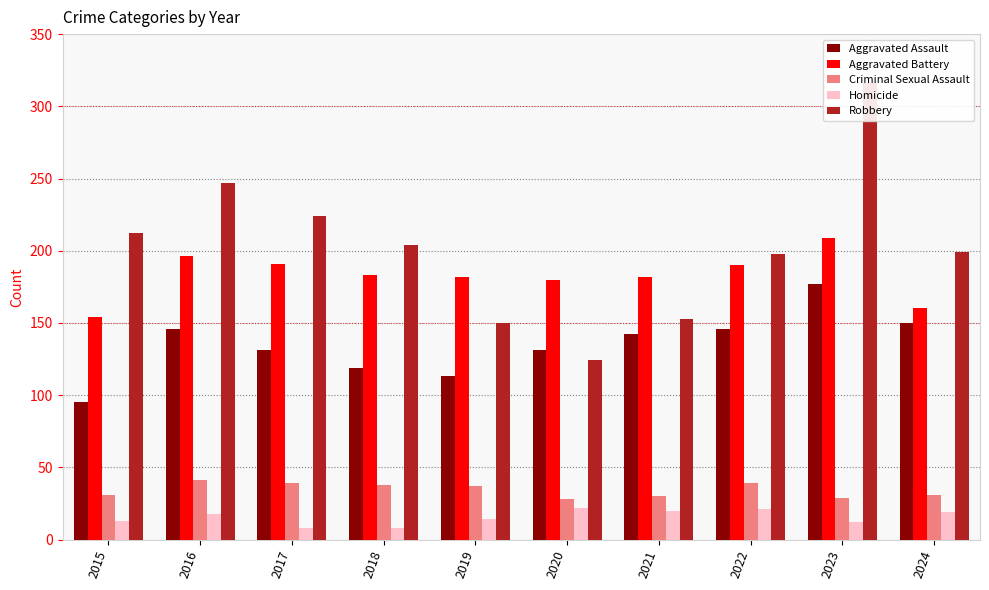

Which series has the largest total across all categories?

Robbery